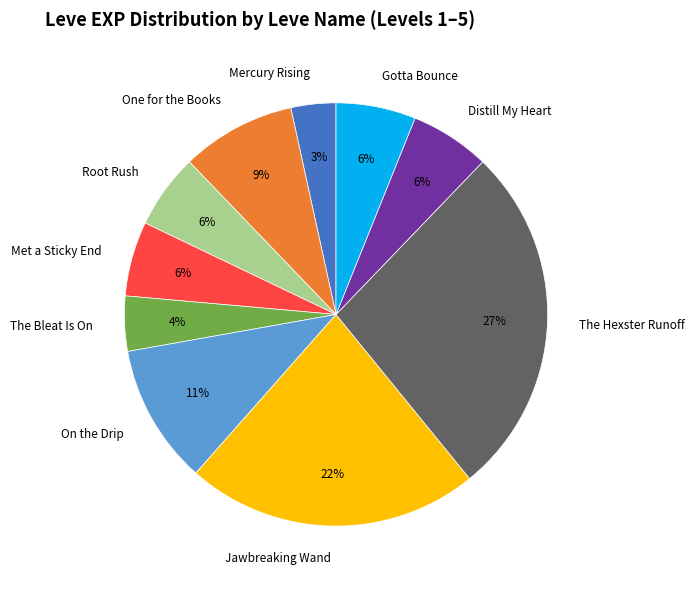

Do Root Rush and The Hexster Runoff together represent more than half of the pie?

No